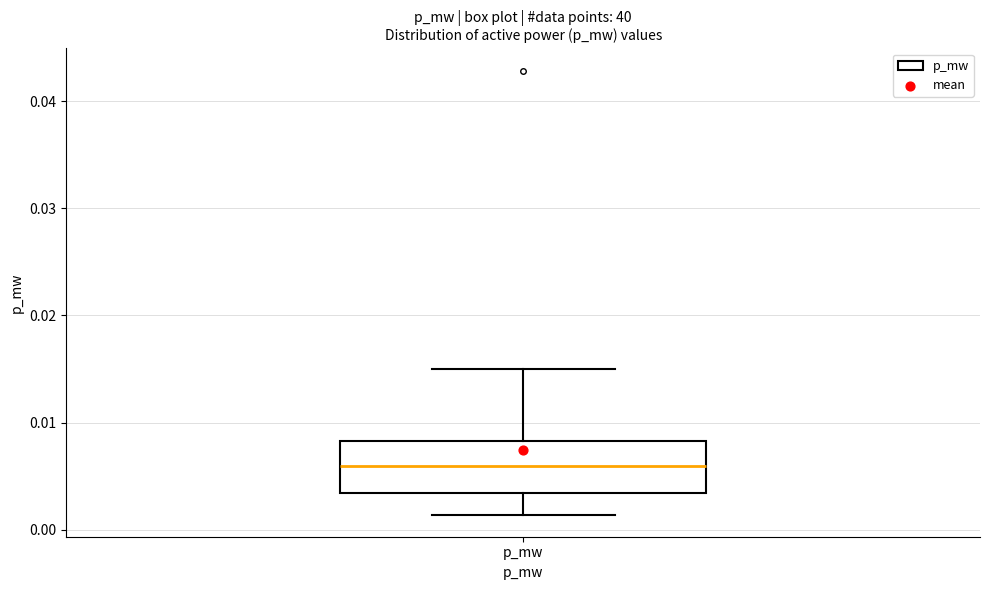

Transcribe this box plot: give where the median line is, the range the box spans, and where the two whiskers end, as read against the y-axis. The values are not printed on the chart, so give them approximately, as read against the axis.

median 0.006, box 0.003 to 0.008, whiskers 0.001 to 0.015